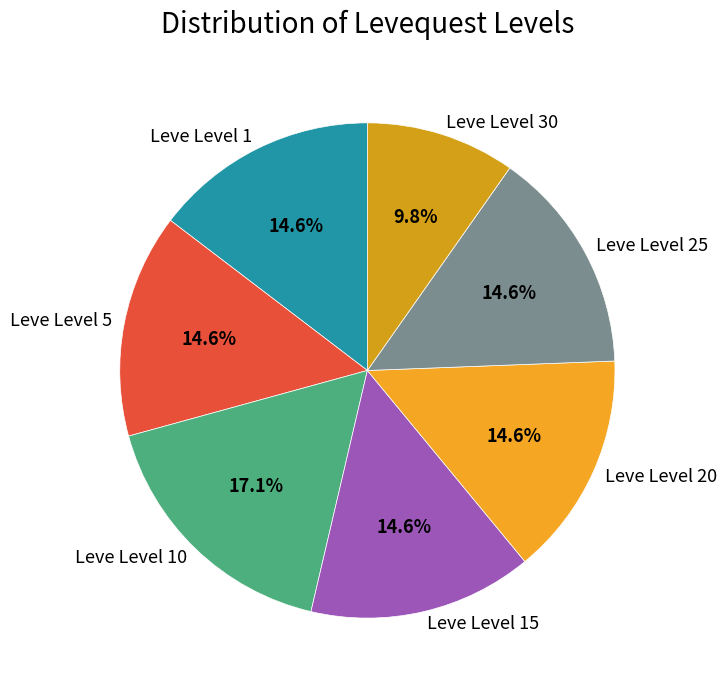

How many segments does this pie chart have?

7